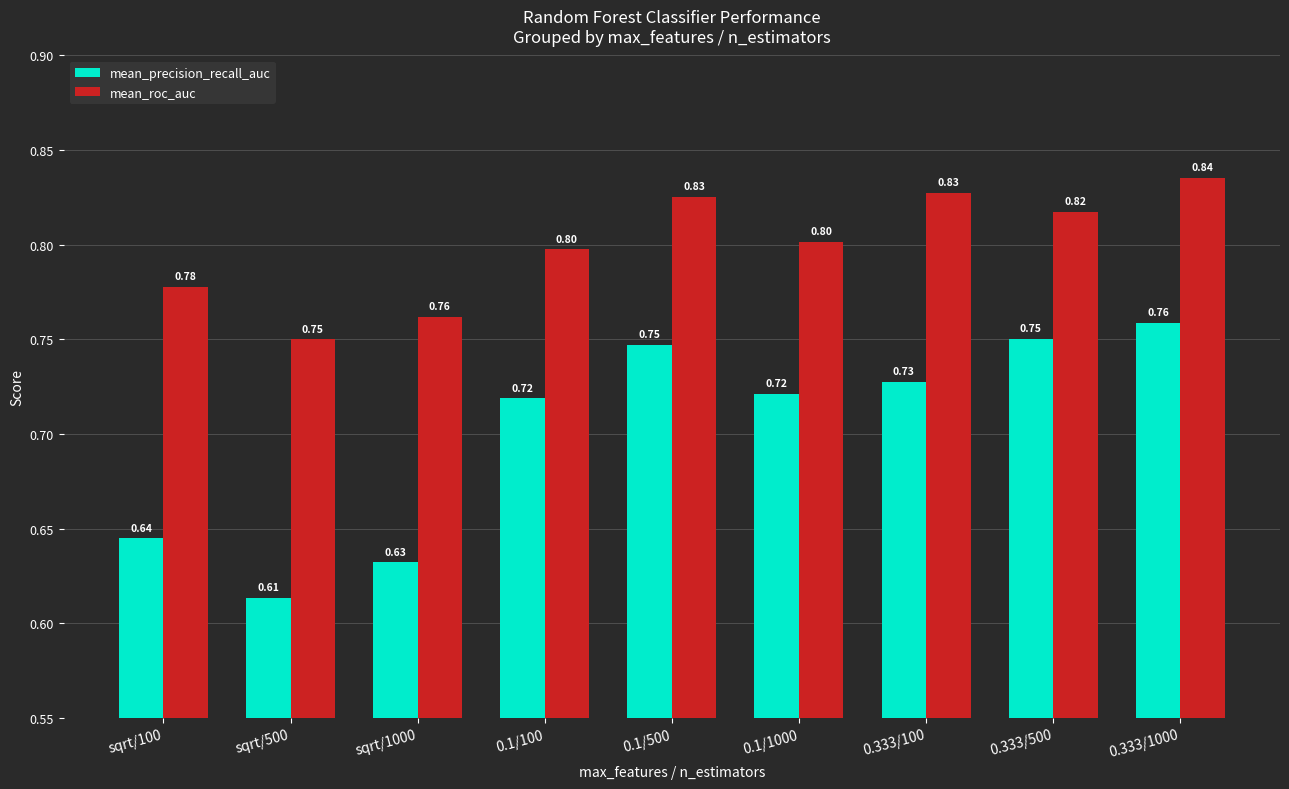

List the series in order of their overall mean, lowest first.

mean_precision_recall_auc, mean_roc_auc